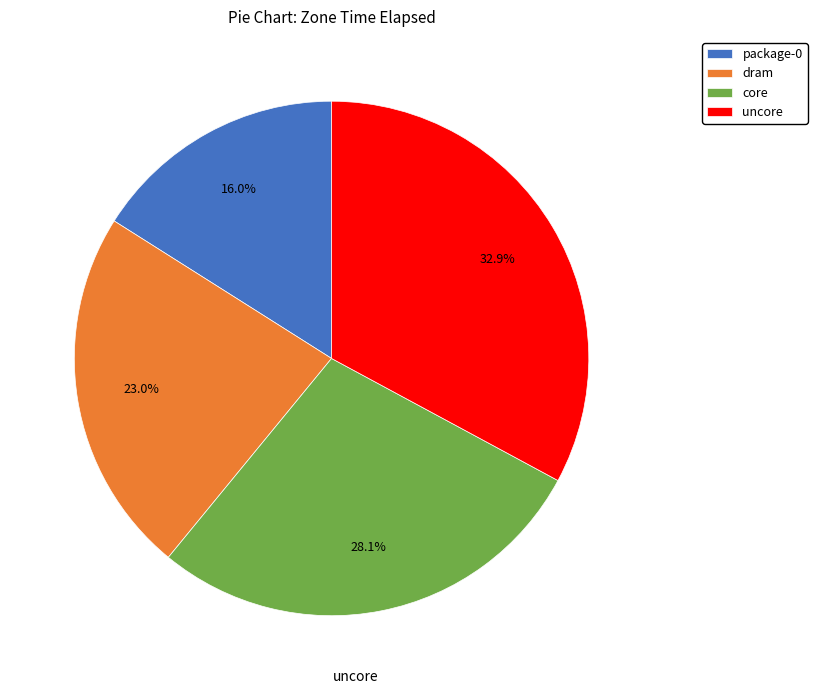

True or false: package-0 accounts for 16% of the total.

True